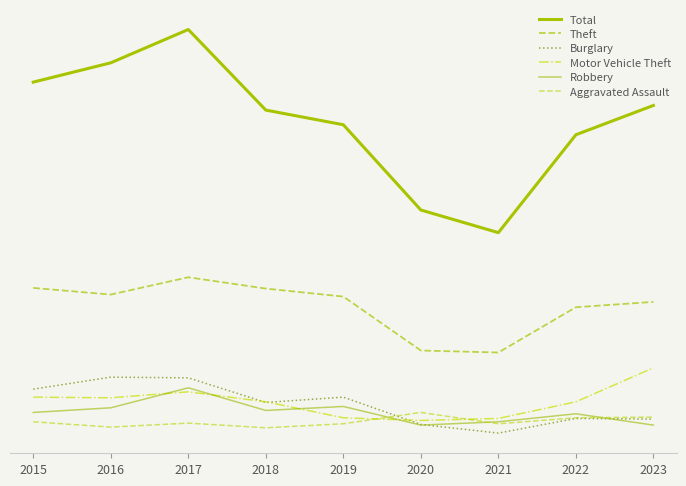

Reading left to right, transcribe all the data shown in this chart.

Total: 2015=548	2016=577	2017=627	2018=506	2019=484	2020=356	2021=322	2022=469	2023=513
Theft: 2015=239	2016=229	2017=255	2018=238	2019=226	2020=145	2021=142	2022=210	2023=218
Burglary: 2015=87	2016=105	2017=104	2018=67	2019=75	2020=34	2021=21	2022=43	2023=42
Motor Vehicle Theft: 2015=75	2016=74	2017=83	2018=68	2019=44	2020=40	2021=43	2022=68	2023=119
Robbery: 2015=52	2016=59	2017=89	2018=55	2019=61	2020=33	2021=38	2022=50	2023=33
Aggravated Assault: 2015=38	2016=30	2017=36	2018=29	2019=35	2020=52	2021=35	2022=44	2023=45